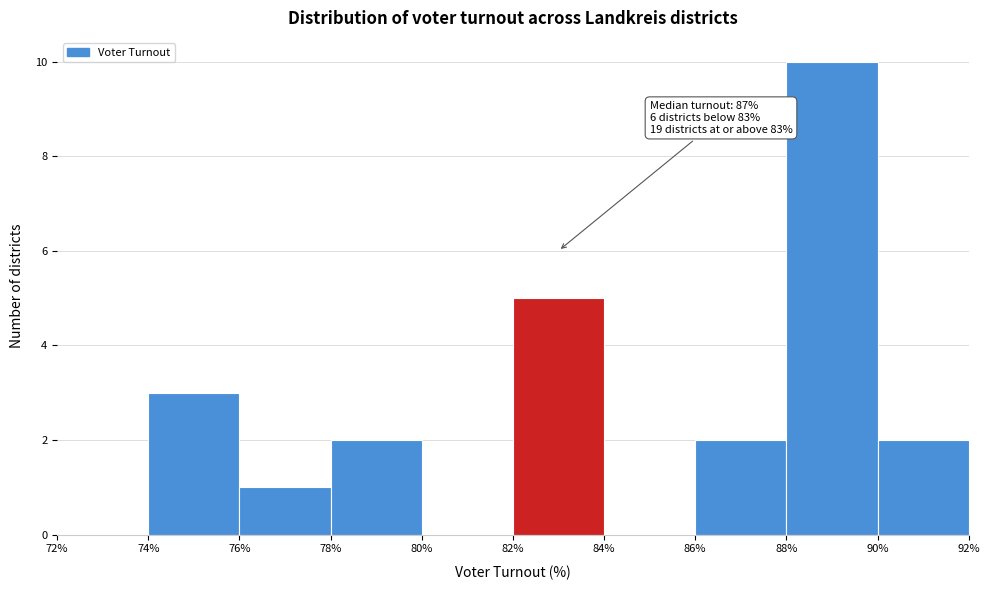

Over which range of the x-axis is the bar tallest?

88% to 90%